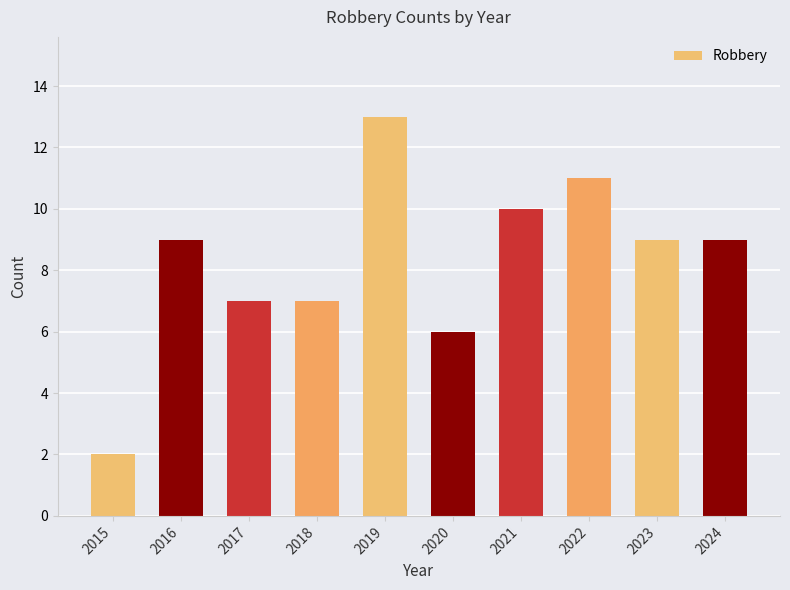

What is the average value?

8